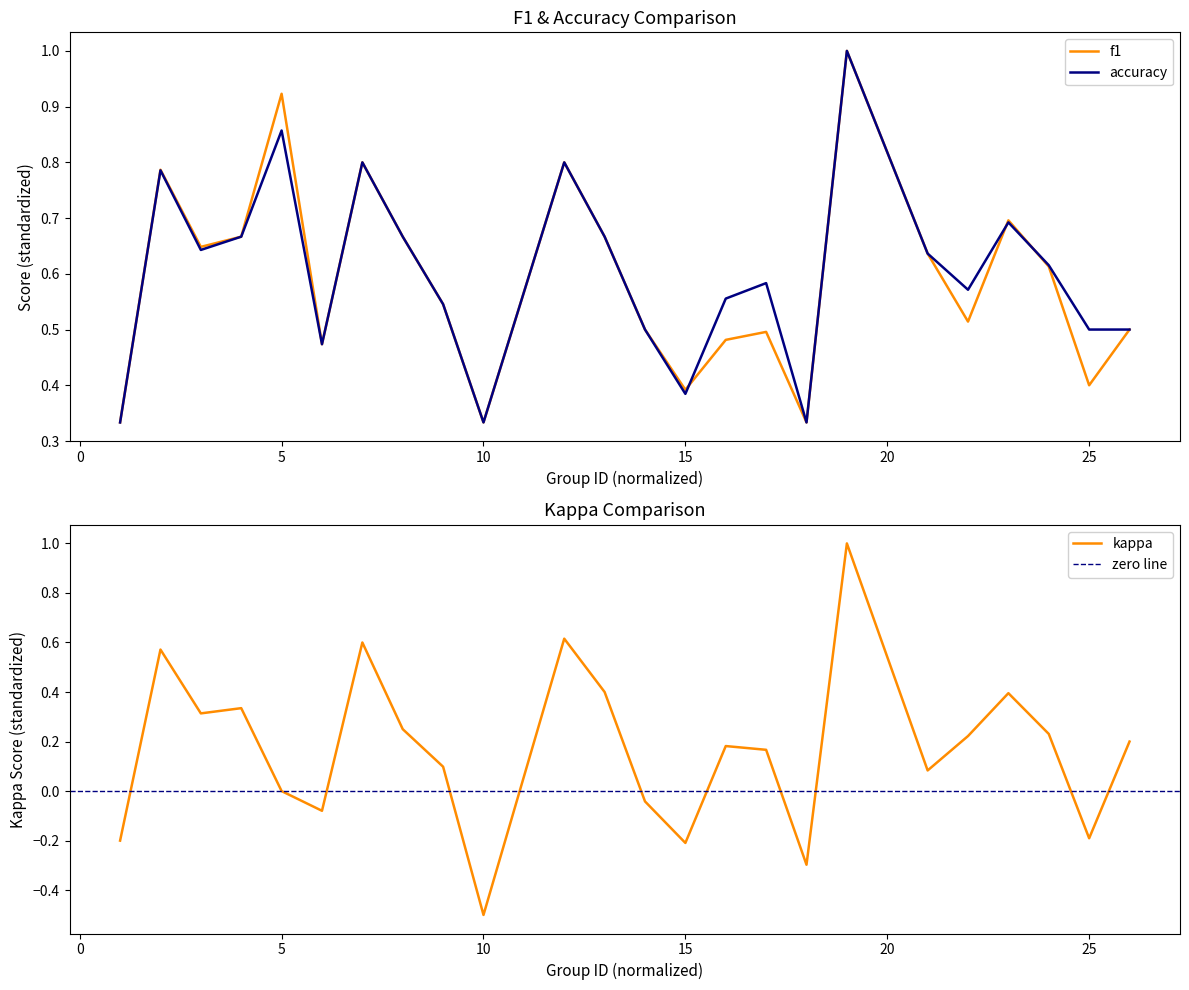

What is the lowest value of the f1 series?

0.3